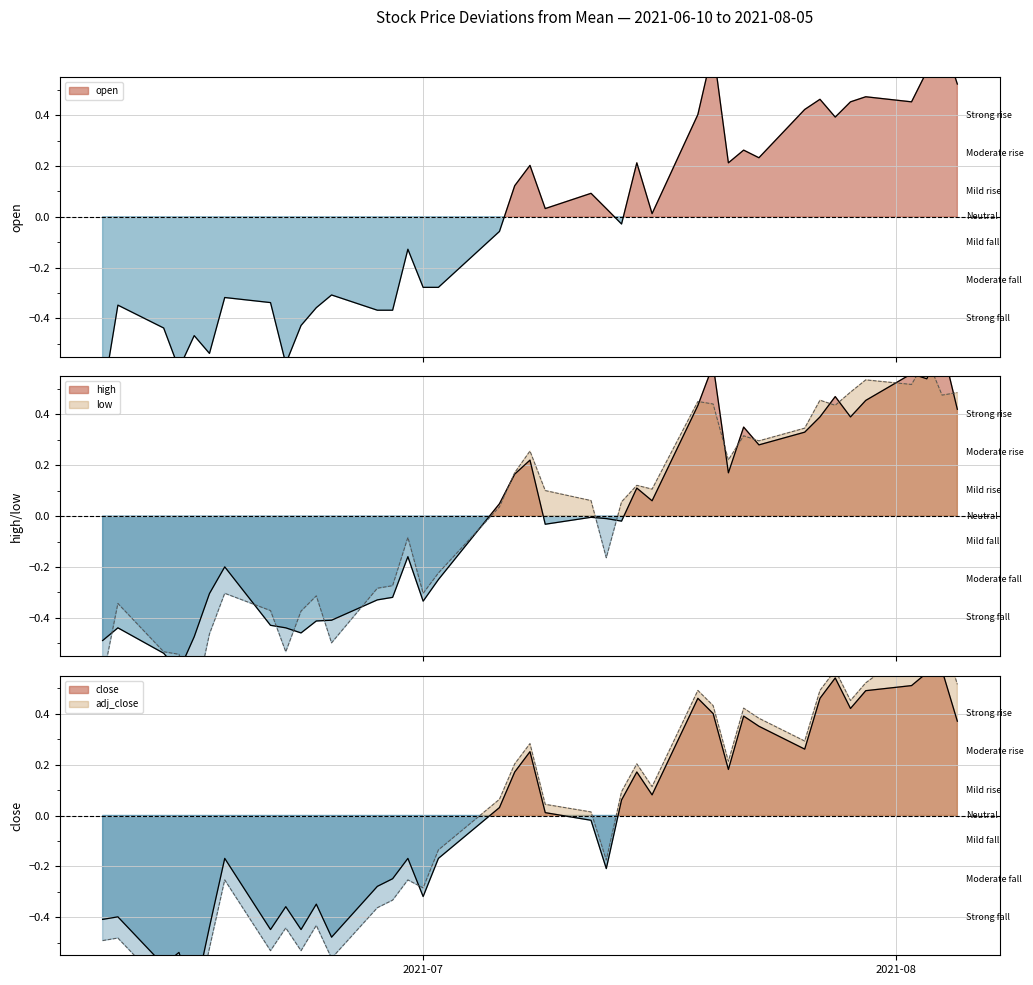

What is the greatest value displayed?

0.7